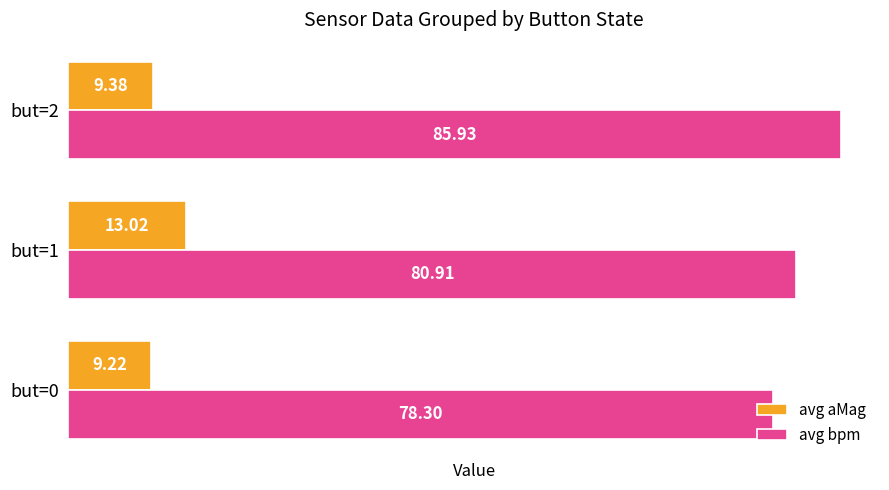

What is the total value across all series at but=0?

87.5